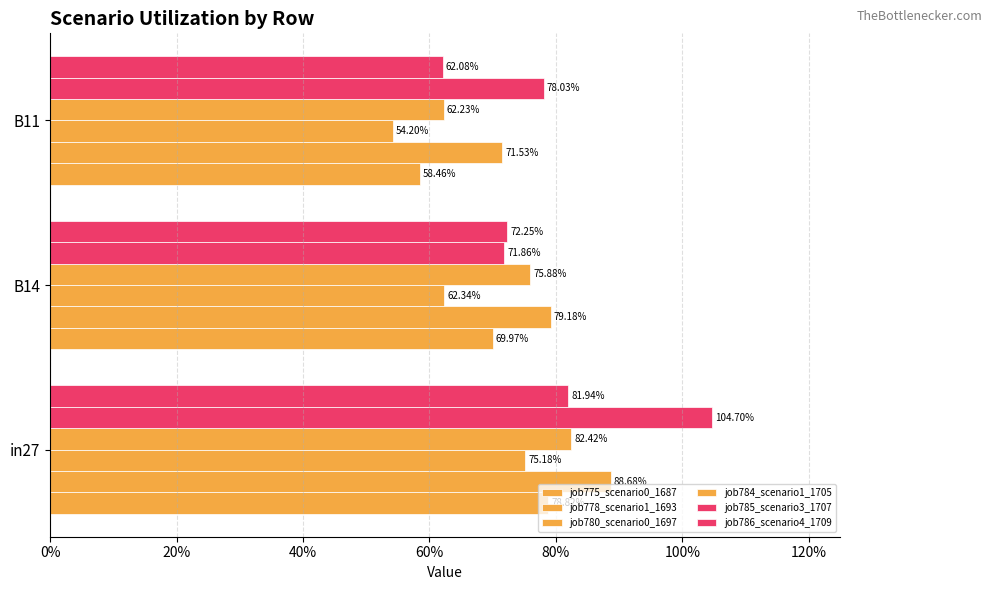

Are the bars grouped side by side (vs. stacked)?

Yes